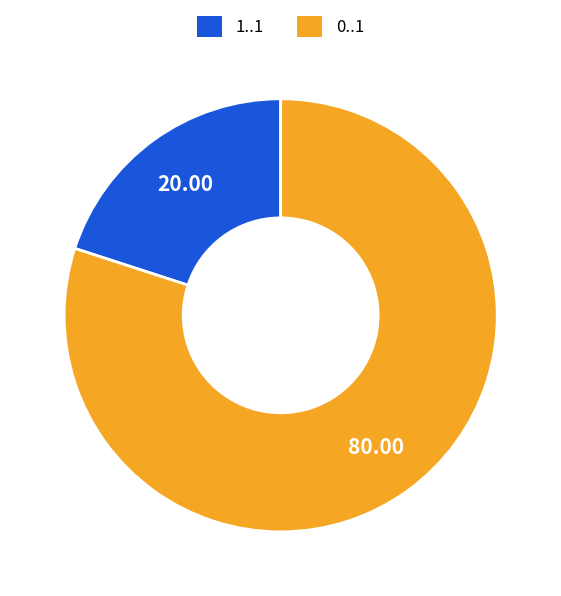

Is there a majority slice in this chart?

Yes